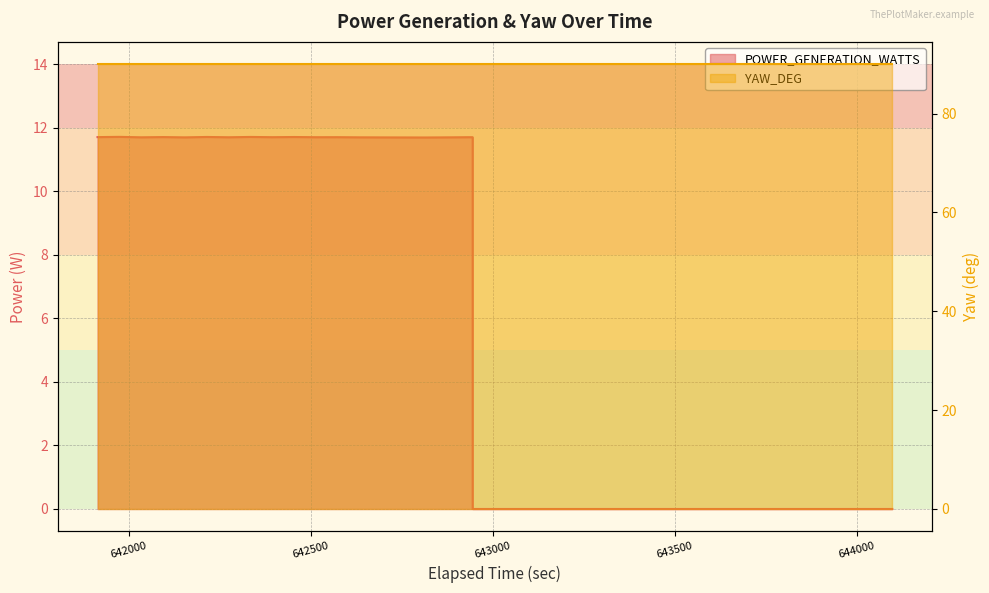

At 642873.621473, list the series in order from largest to smallest.

YAW_DEG, POWER_GENERATION_WATTS